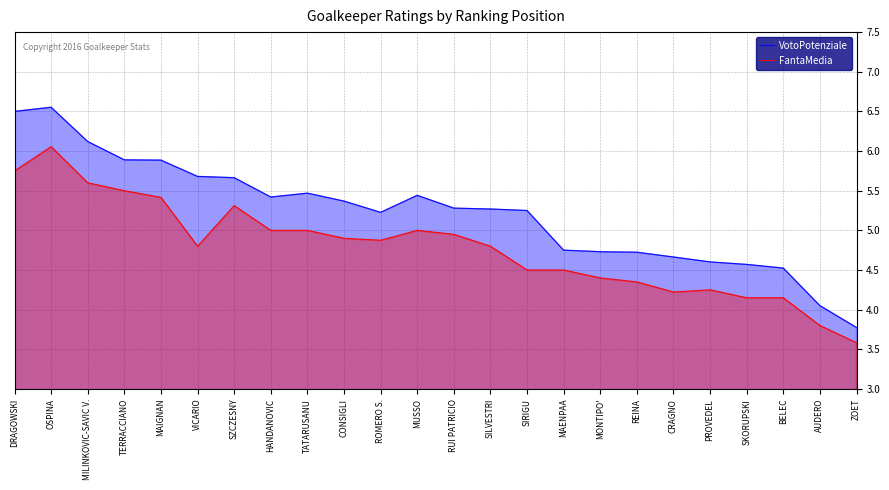

Which series changed the most between MILINKOVIC-SAVIC V. and CONSIGLI?

VotoPotenziale